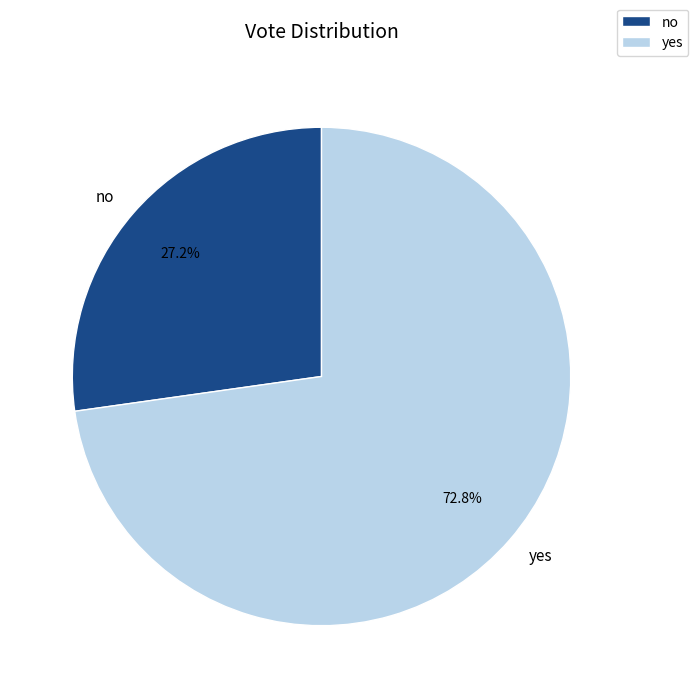

Between no and yes, which is larger?

yes